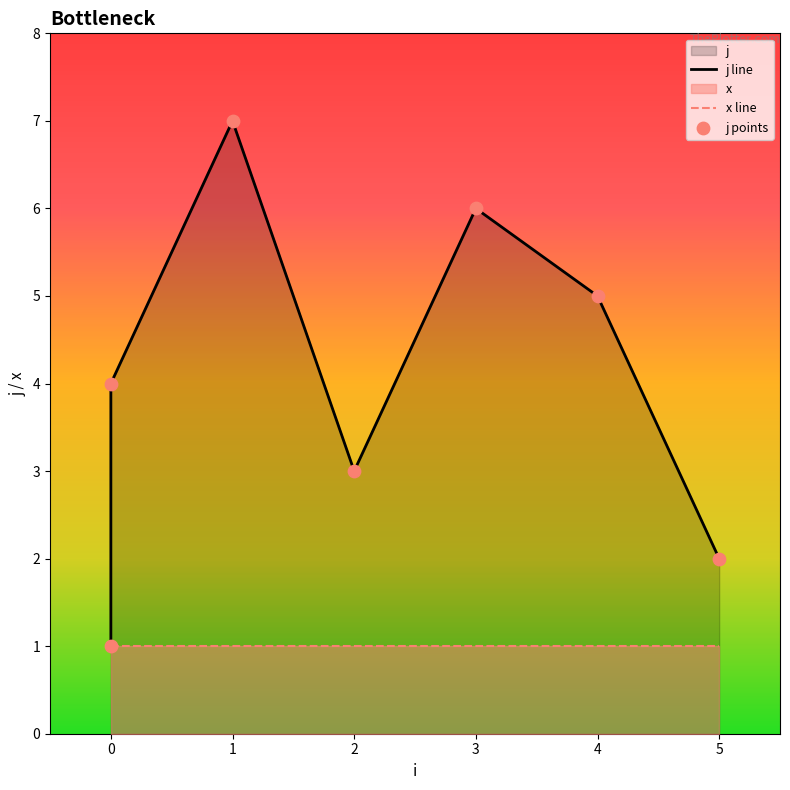

At which category is the sum across all series the highest?

1